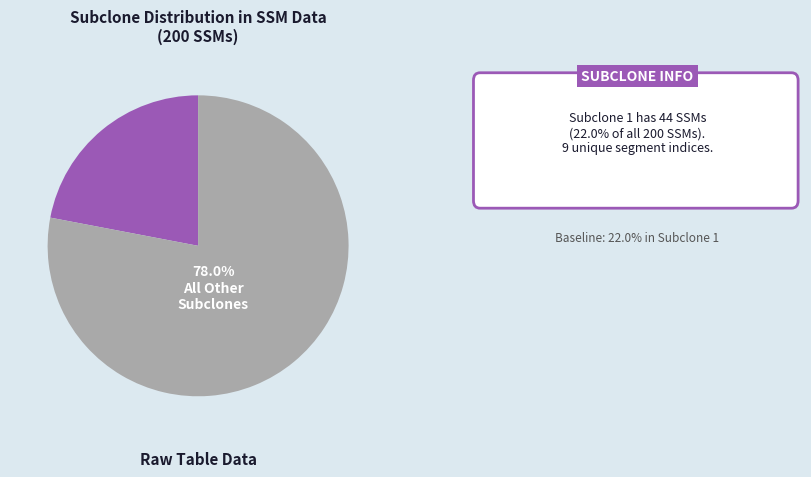

Does any single category account for the majority?

Yes